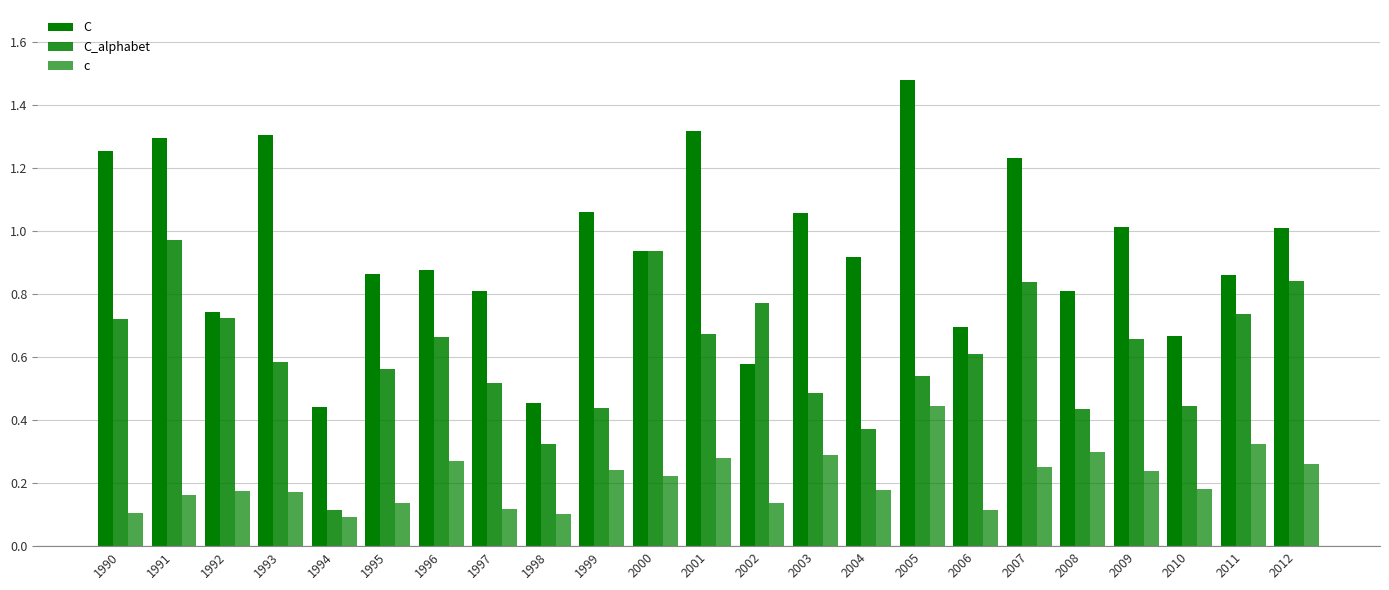

Which has a higher value, 2004 or 1997?

2004